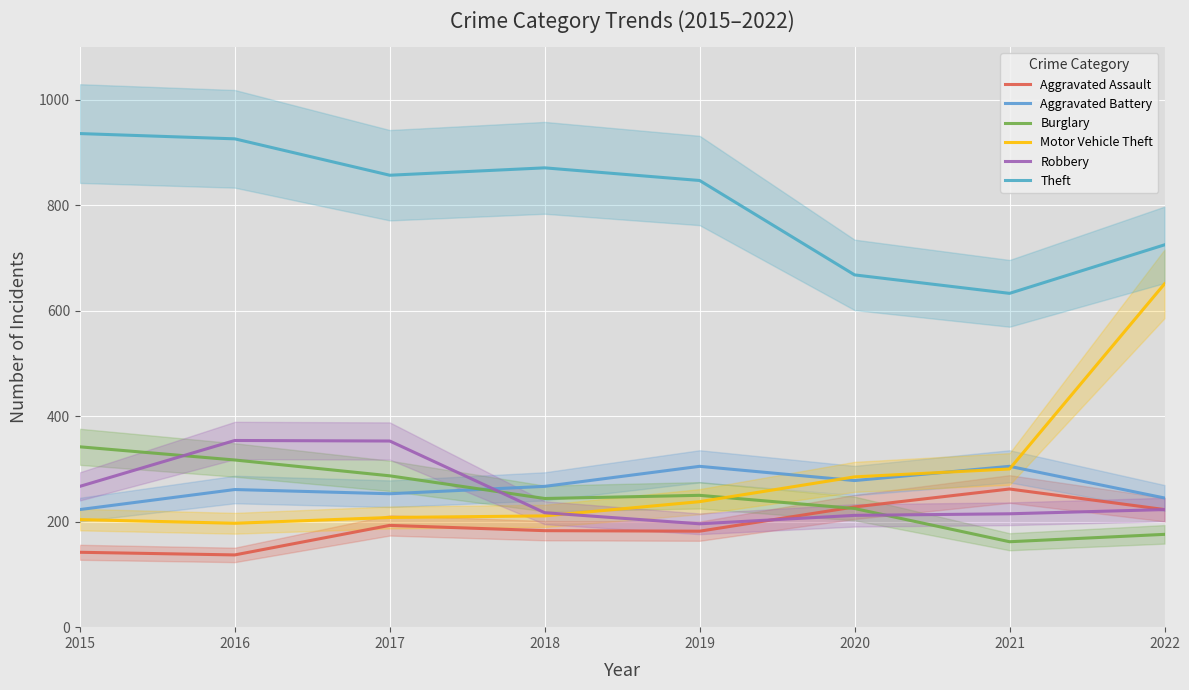

Is the value of Theft at 2016 greater than the value of Aggravated Battery at 2017?

Yes